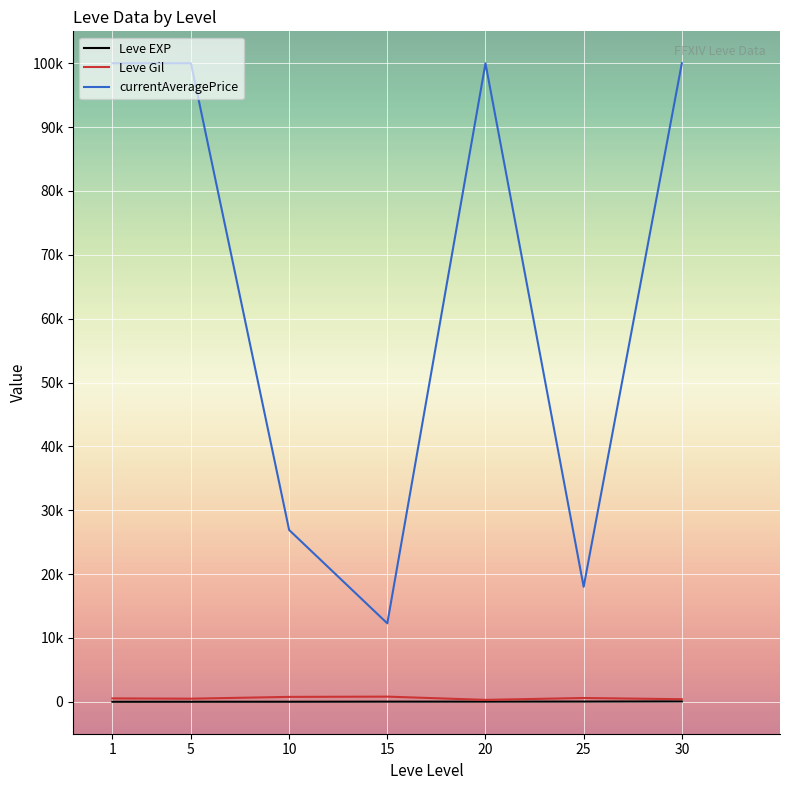

What is the minimum value shown in the chart?

1.3